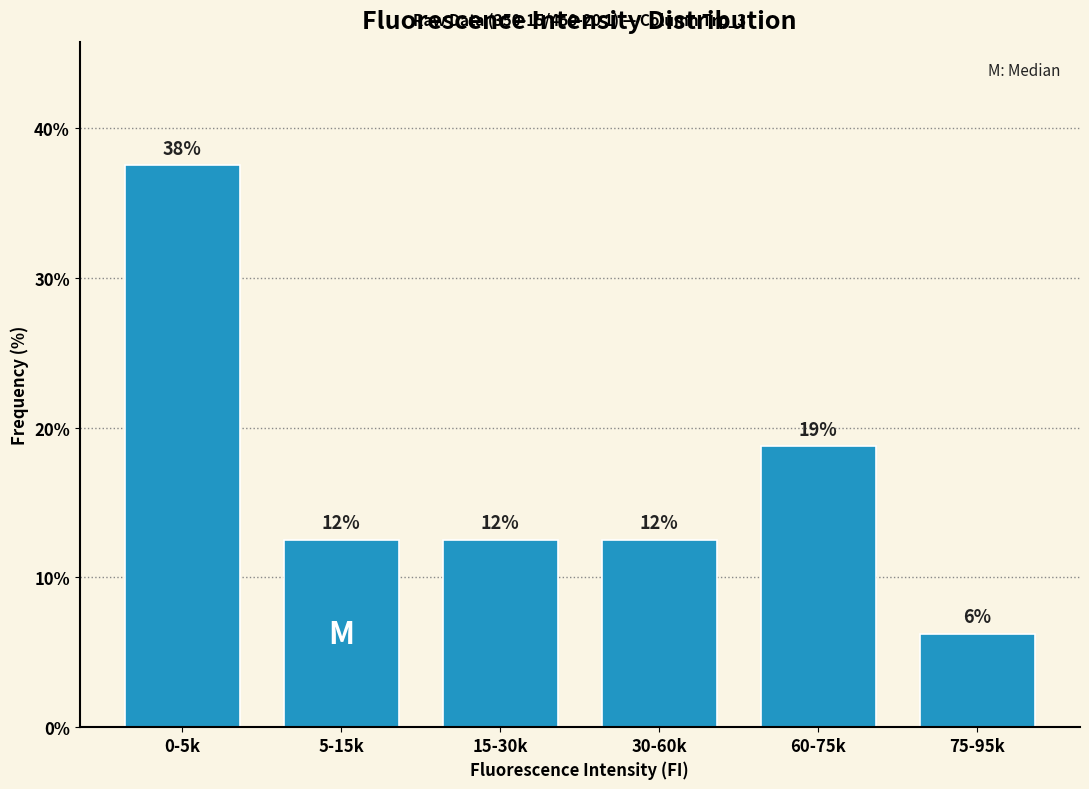

Are the bars horizontal?

No